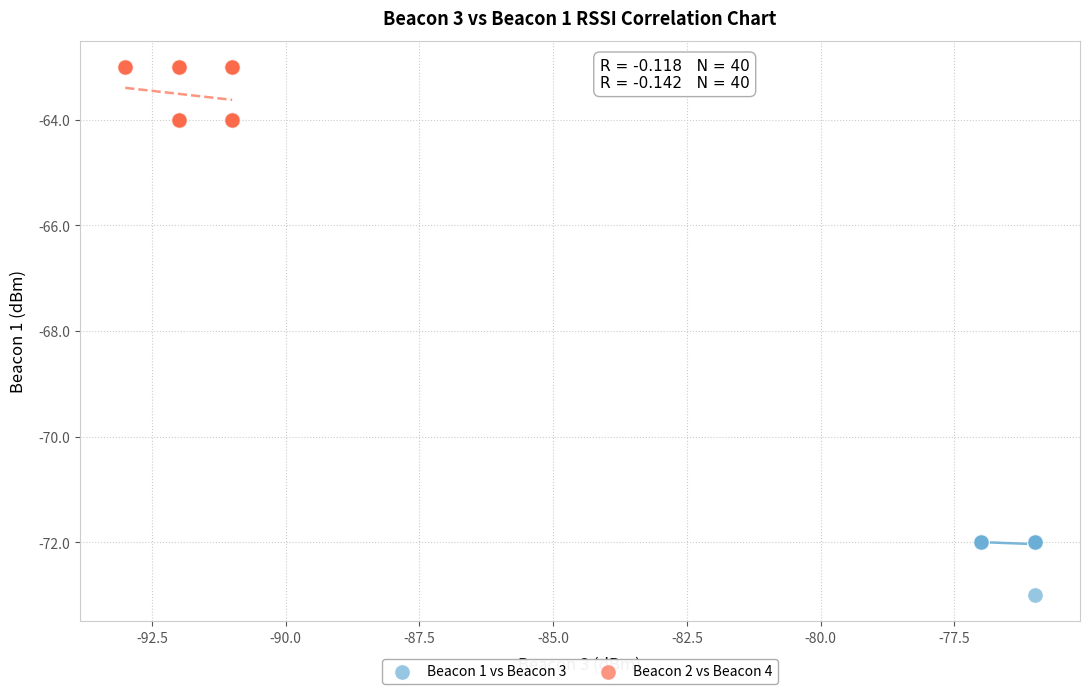

Which series reaches the minimum Y coordinate?

Beacon 1 vs Beacon 3